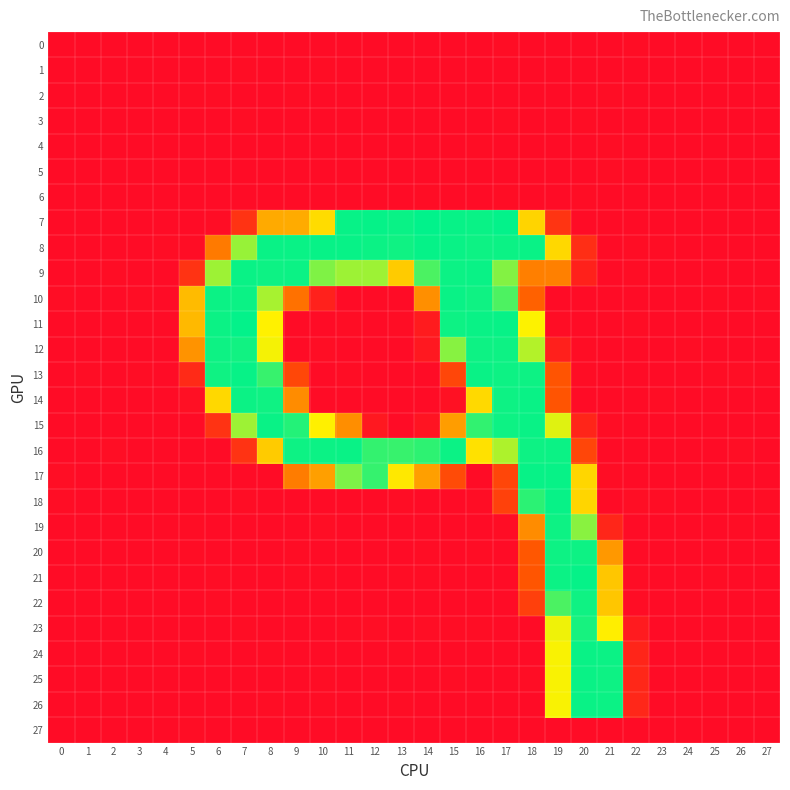

Which series has the widest spread of values?

7